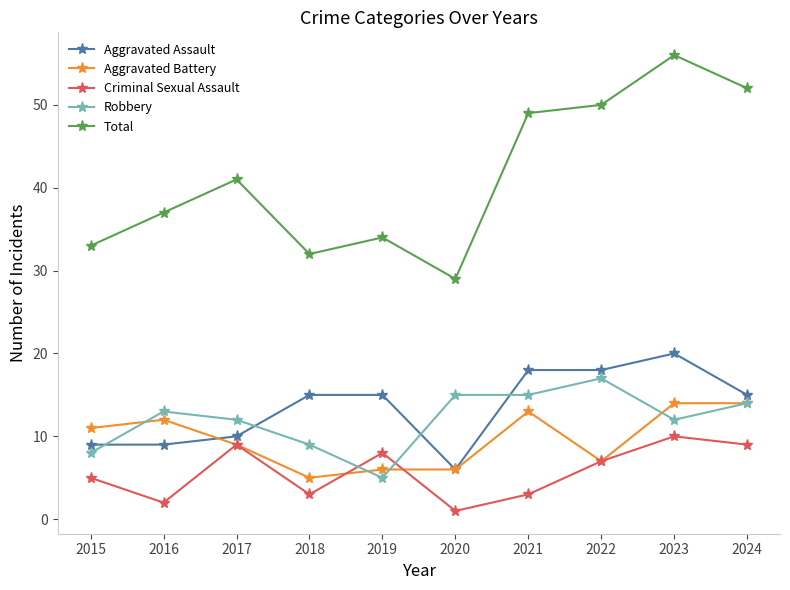

Which series has the largest total across all categories?

Total